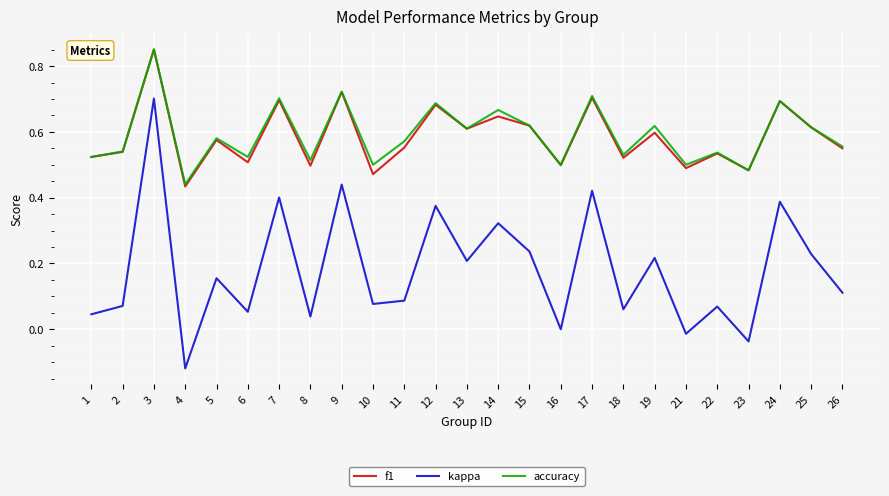

Which series has the widest spread of values?

kappa